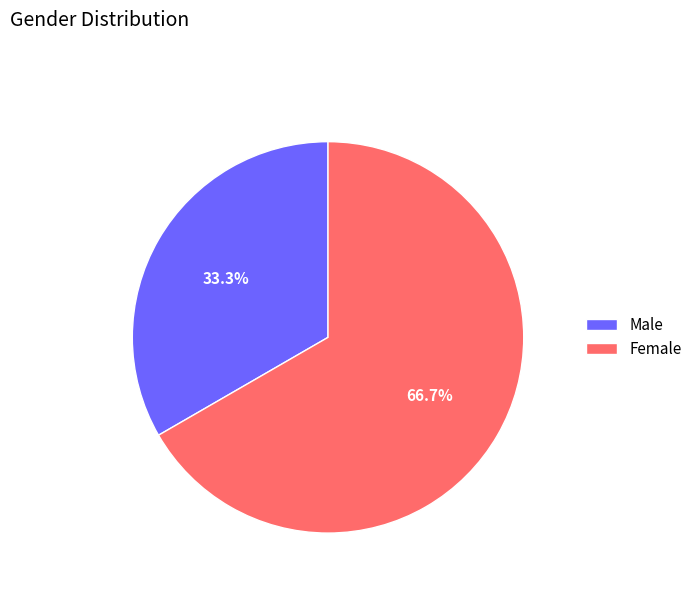

To the nearest percent, what is the average slice percentage?

50%